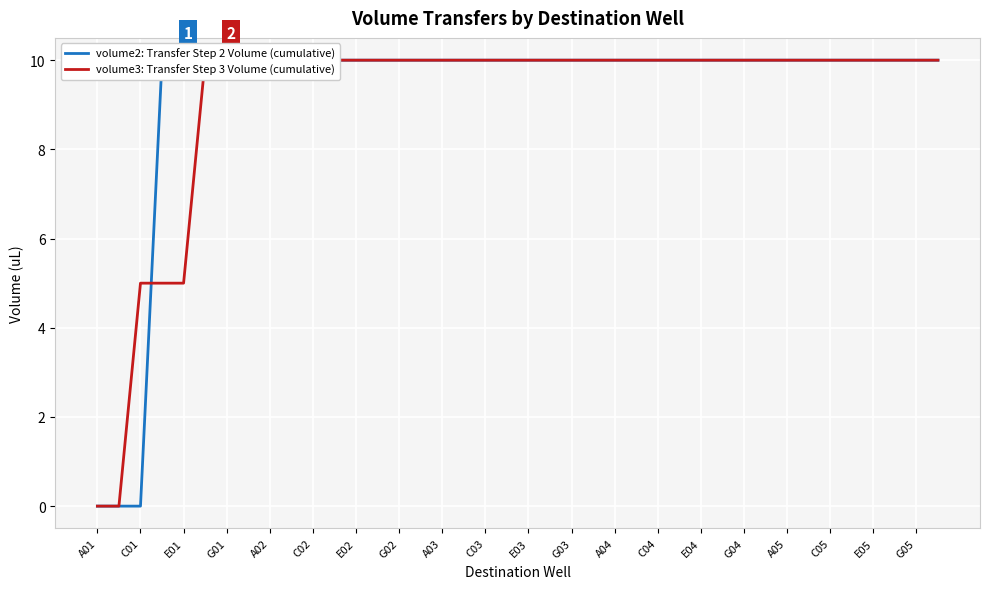

Reading left to right, list all the values displayed in this chart.

volume2: Transfer Step 2 Volume (cumulative): 0	0	0	10	10	10	10	10	10	10	10	10	10	10	10	10	10	10	10	10	10	10	10	10	10	10	10	10	10	10	10	10	10	10	10	10	10	10	10	10
volume3: Transfer Step 3 Volume (cumulative): 0	0	5	5	5	10	10	10	10	10	10	10	10	10	10	10	10	10	10	10	10	10	10	10	10	10	10	10	10	10	10	10	10	10	10	10	10	10	10	10